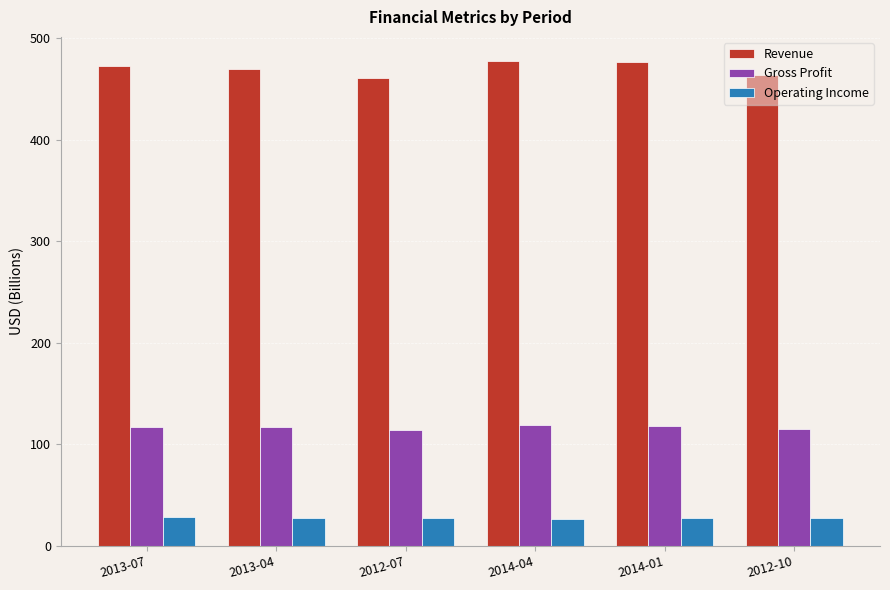

Is the value of Gross Profit at 2012-07 greater than the value of Operating Income at 2013-07?

Yes